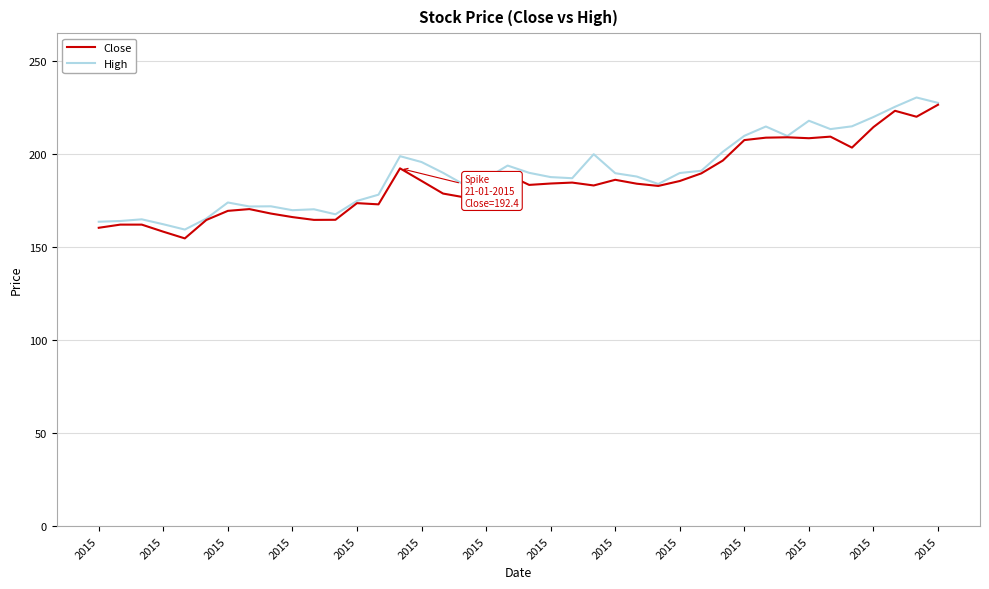

Does the chart display data point markers on the line(s)?

No